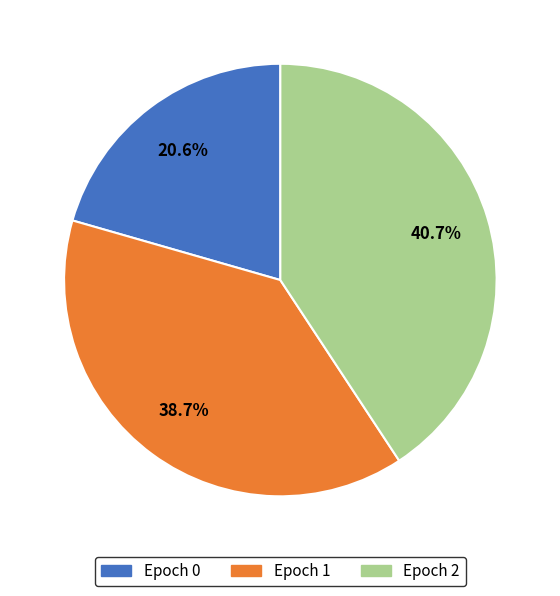

Combined, what portion of the pie is Epoch 2 and Epoch 1?

79.4%